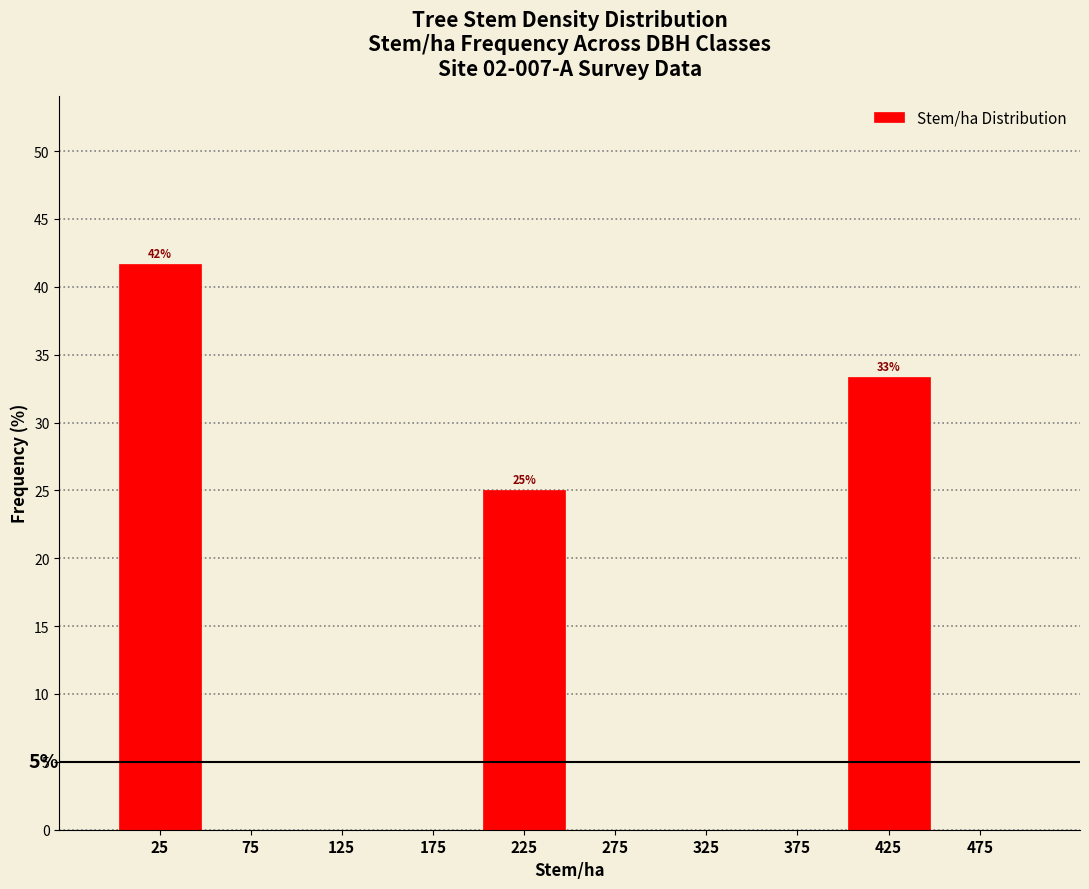

Over which range of the x-axis is the bar tallest?

0 to 50